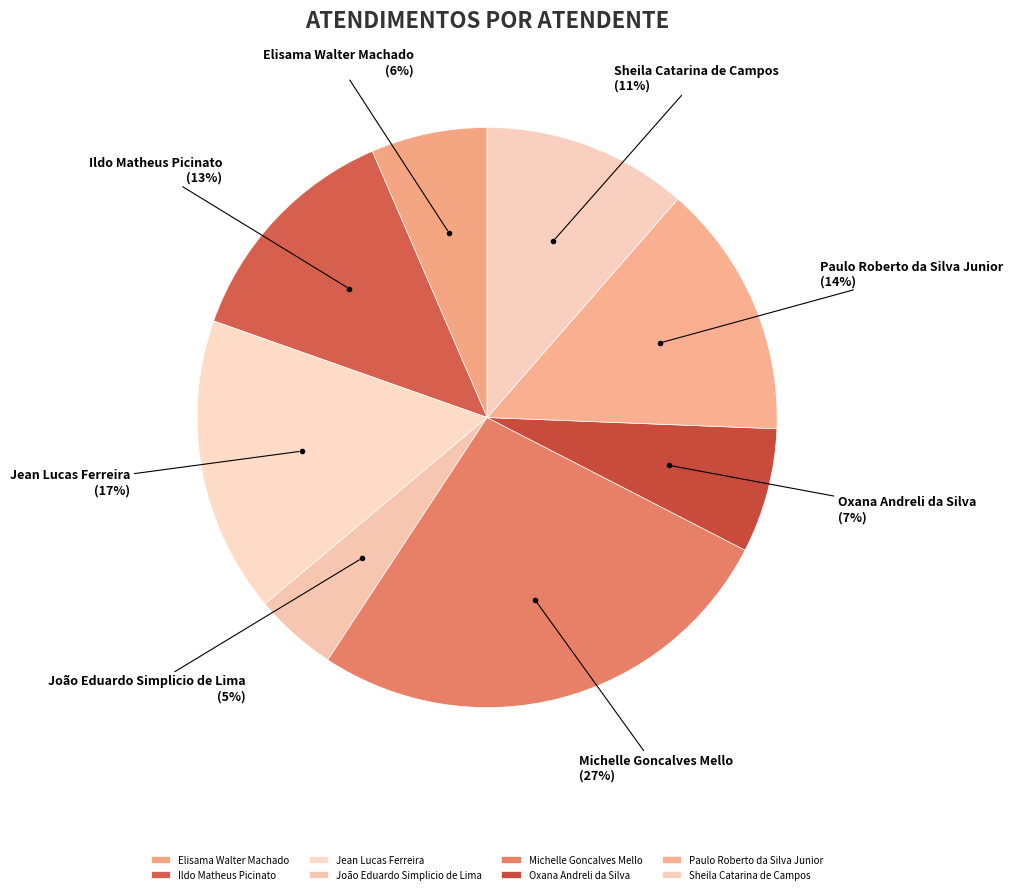

What is the largest slice in the pie chart?

Michelle Goncalves Mello